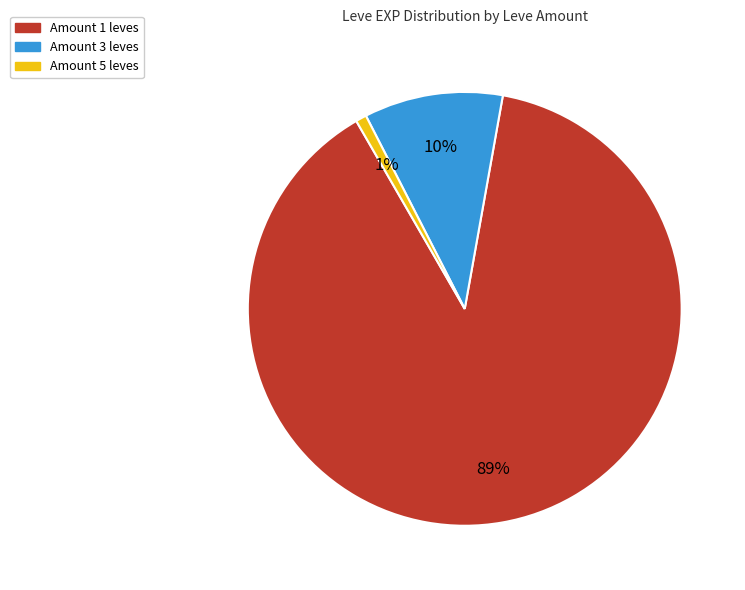

To the nearest percent, what is the average slice percentage?

33%